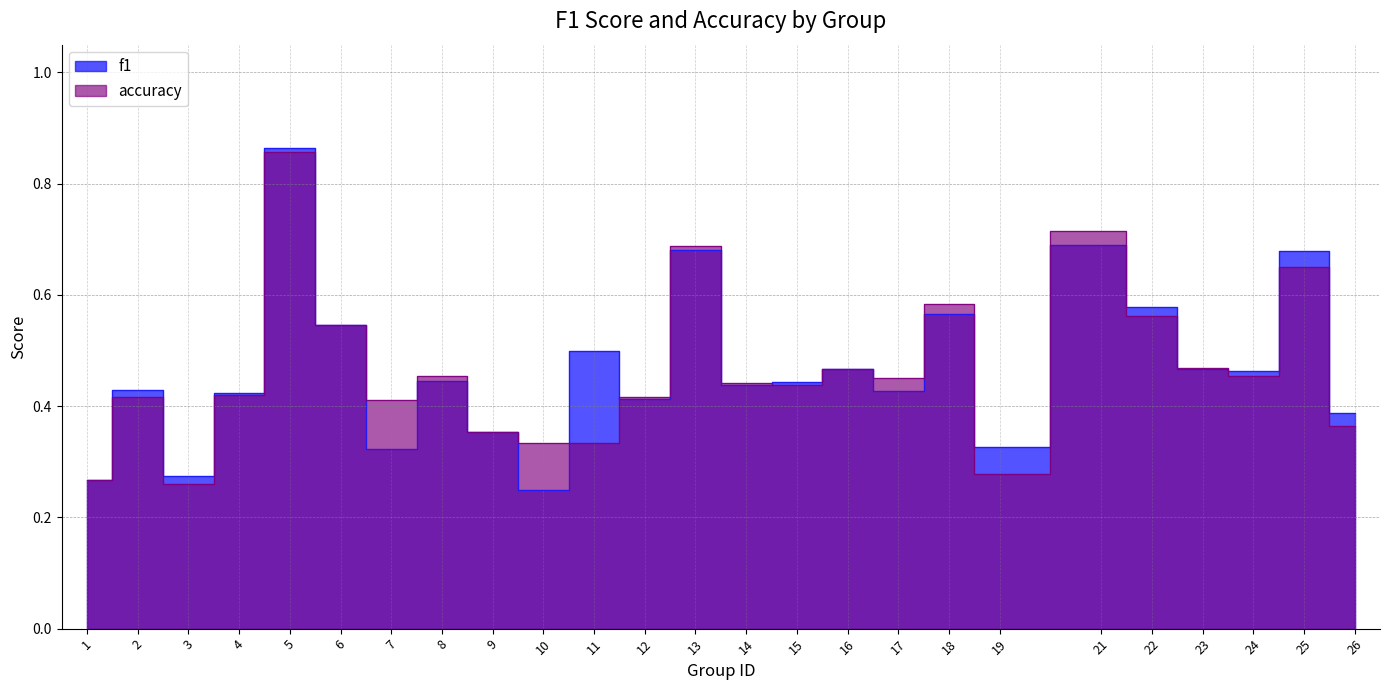

At which label does accuracy reach its peak?

5